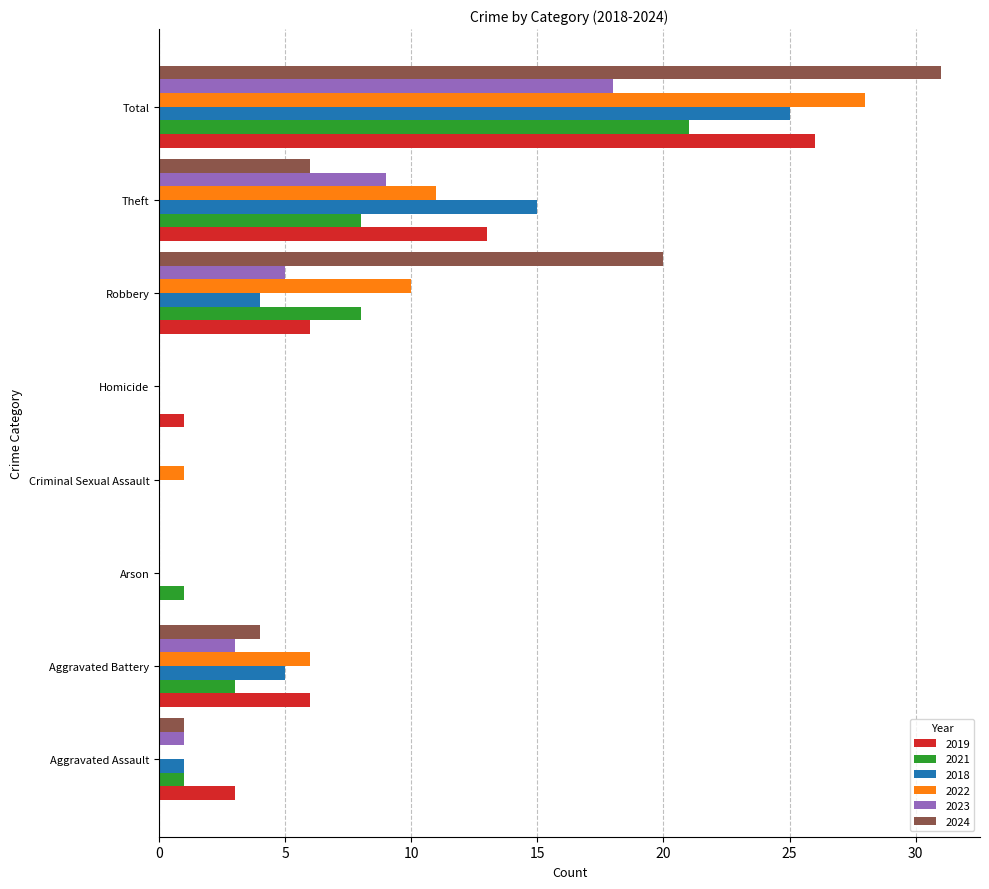

What value does the 2021 series have at Total?

21